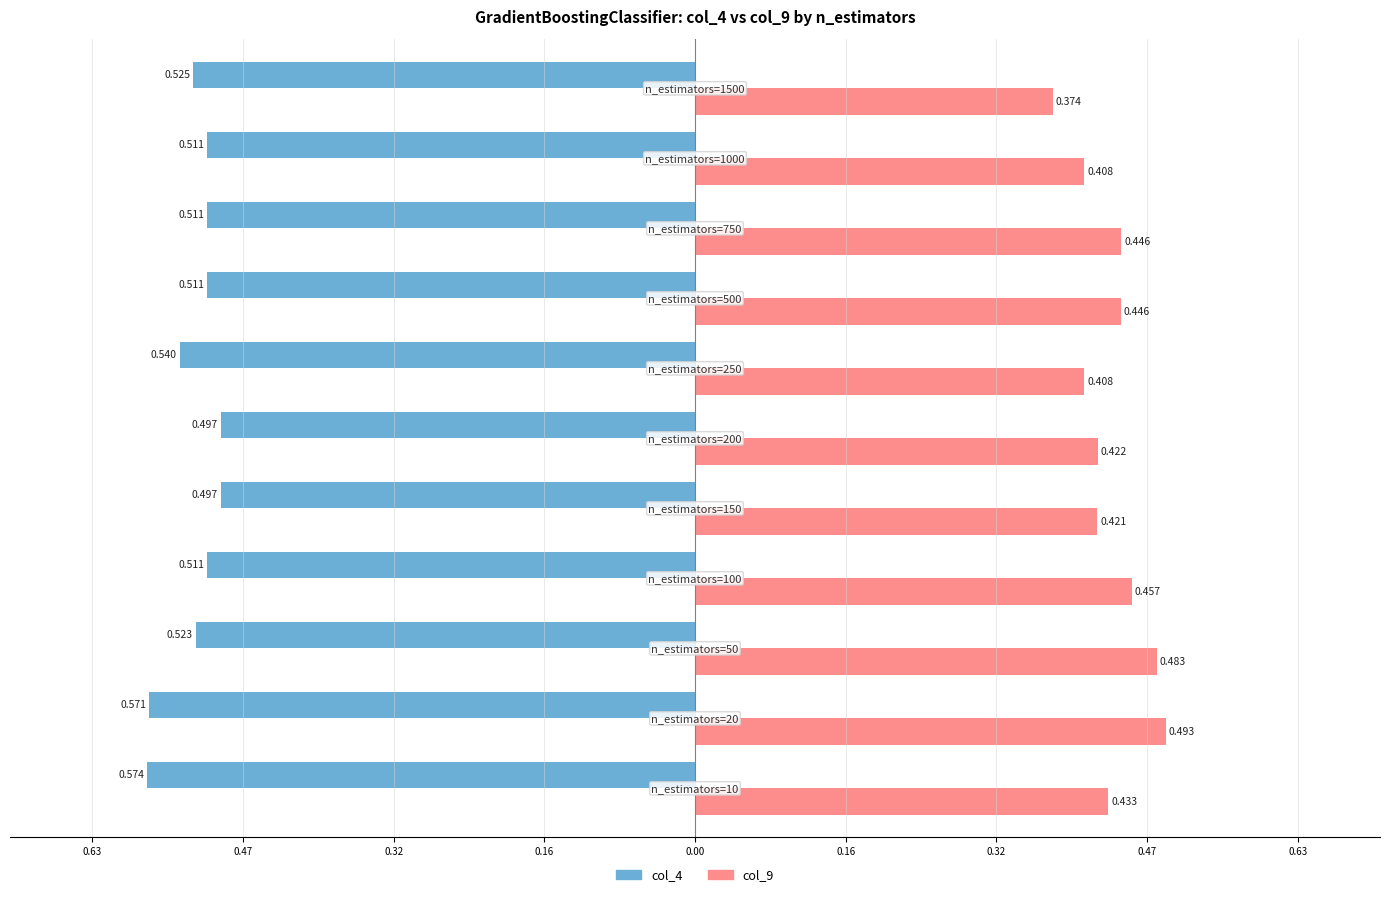

What are all the series names shown in the legend?

col_4, col_9